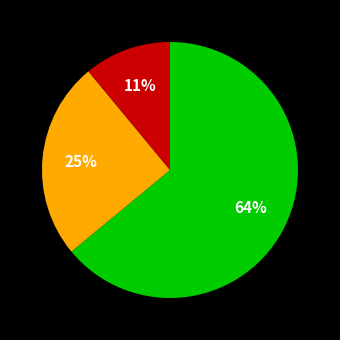

To the nearest percent, what is the difference between the largest and smallest slice percentages?

53%